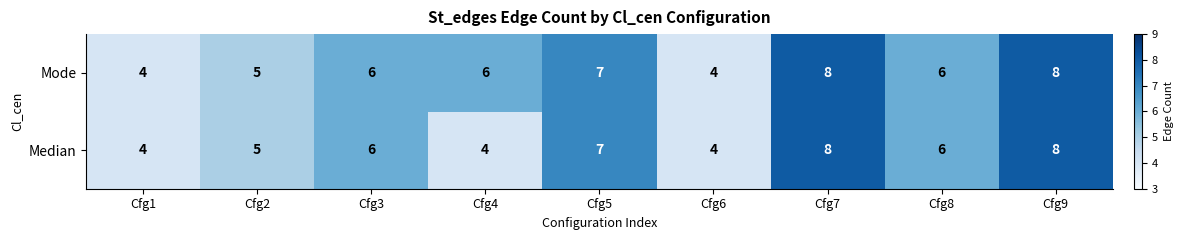

What is the average value of the Median series?

6